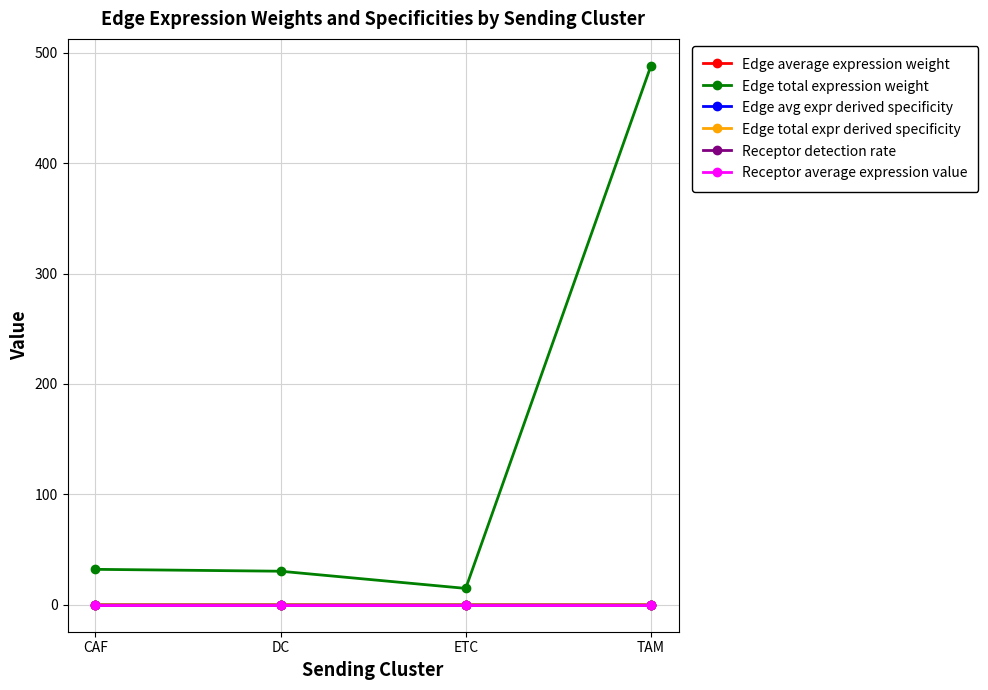

What is the label of the 3rd point from the left?

ETC